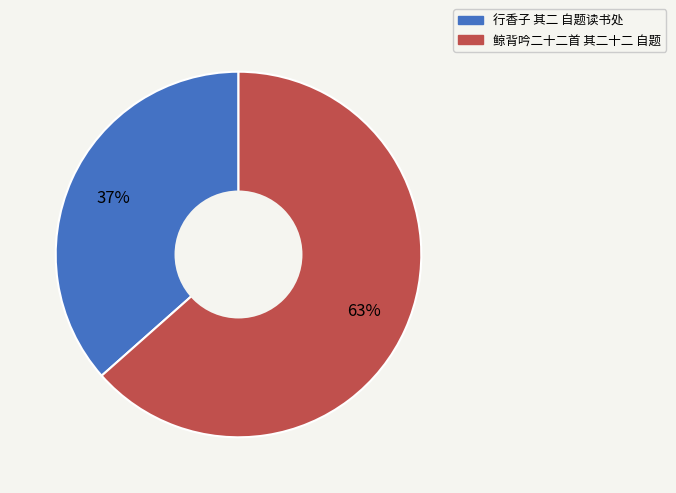

Rank the categories by value from highest to lowest.

鲸背吟二十二首 其二十二 自题, 行香子 其二 自题读书处